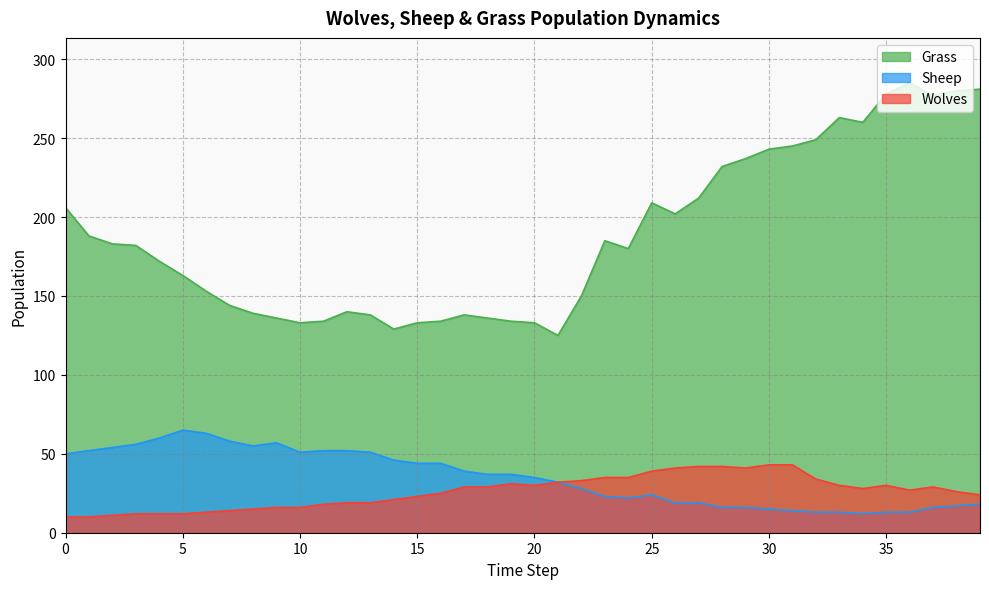

What is the difference between the Grass values at 26 and 36?

83